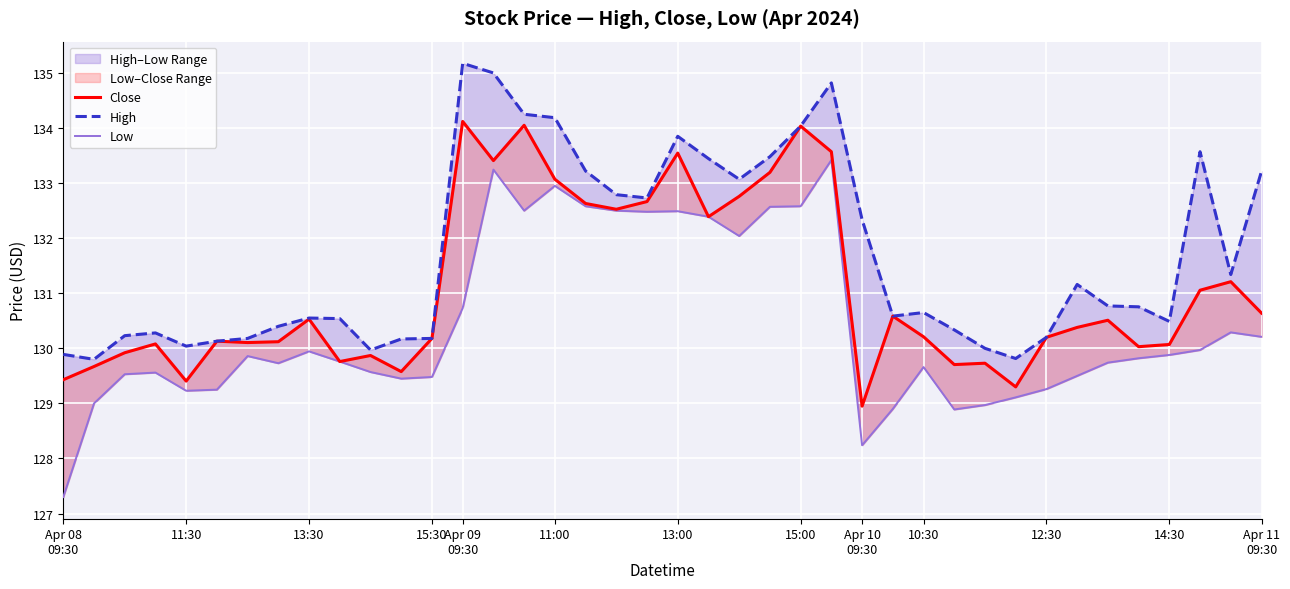

List the labels in order of High value, largest first.

13, 14, 25, 15, 16, 24, 20, 37, 23, 21, 17, 39, 22, 18, 19, 26, 38, 33, 34, 35, 28, 27, Apr 10
09:30, 10:30, 36, 15:00, 29, 15:30, 13:30, 32, 13:00, Apr 11
09:30, 14:30, 11:00, Apr 09
09:30, 30, 12:30, Apr 08
09:30, 31, 11:30